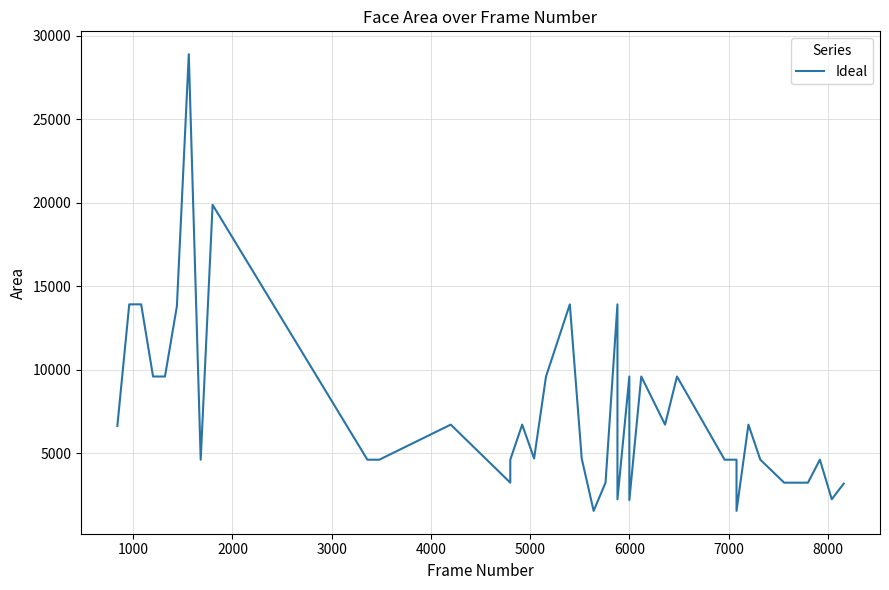

What is the smallest value displayed?

1560